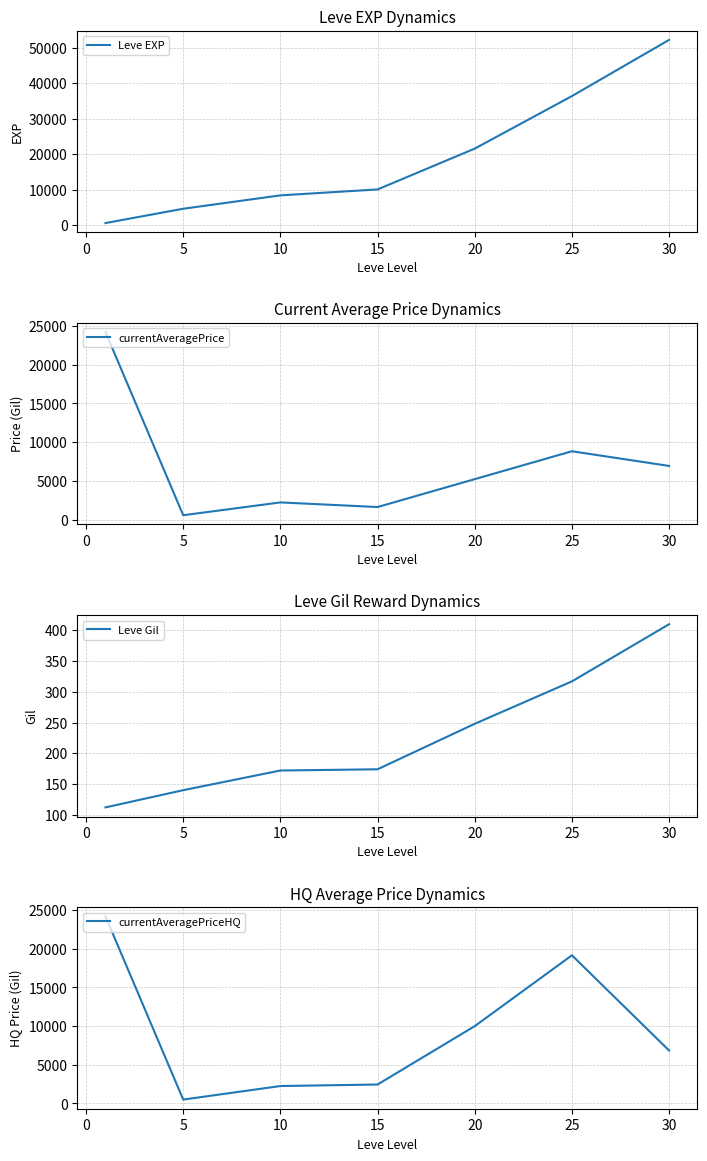

The value of Leve EXP at 30 is 52220. True or false?

True